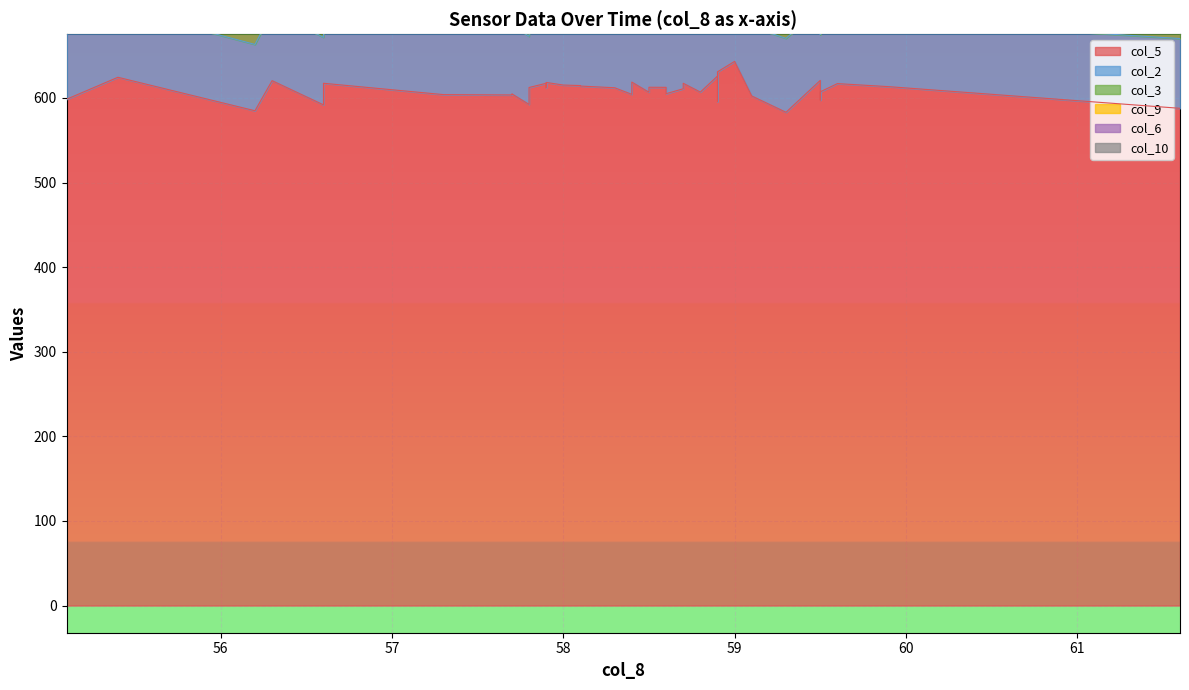

True or false: col_5 and col_2 cross at least once.

False